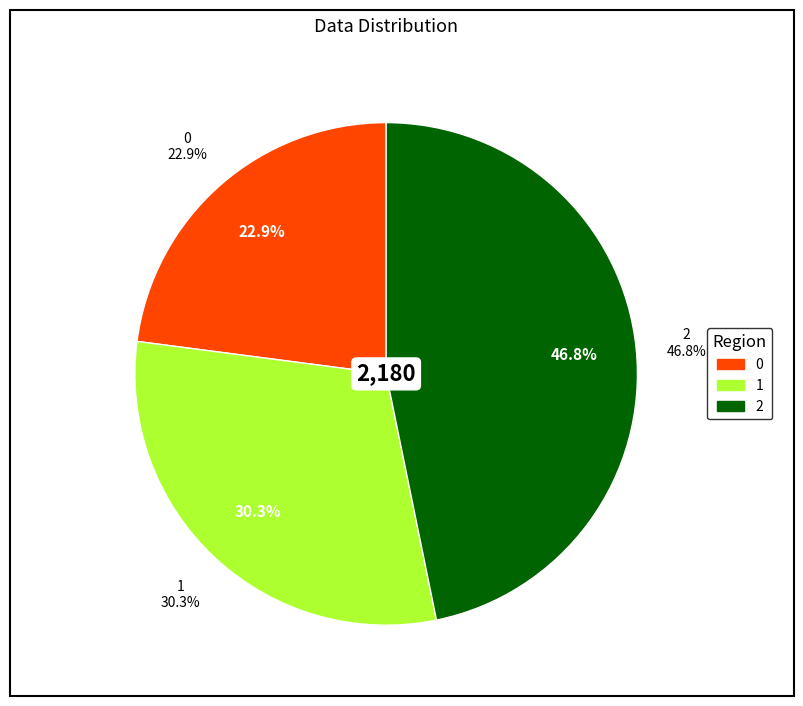

What percentage is the 2 slice, to the nearest percent?

47%